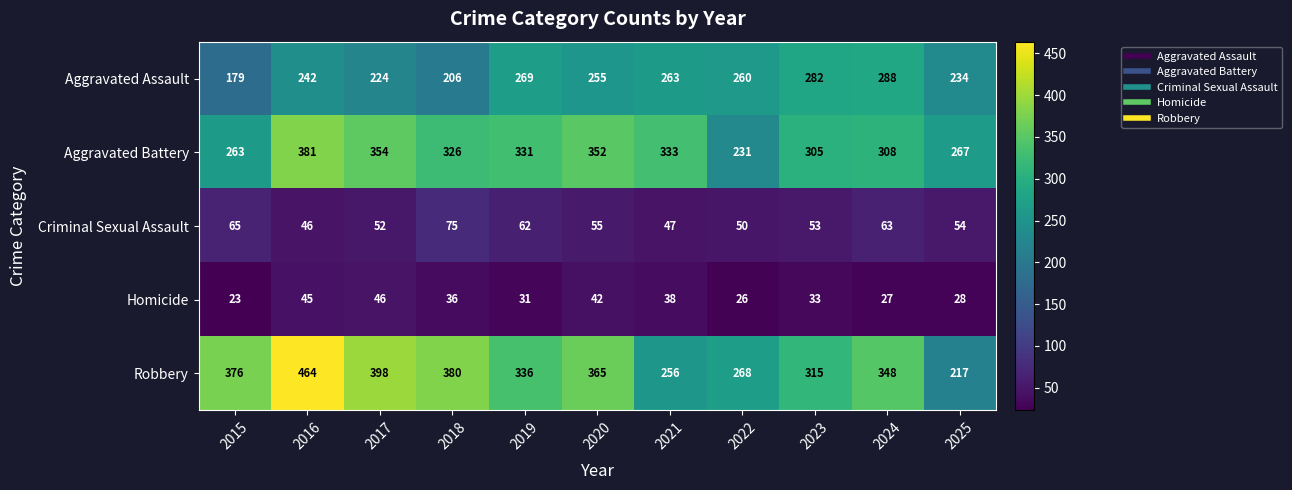

What is the sum of the Criminal Sexual Assault values at 2025 and 2015?

119